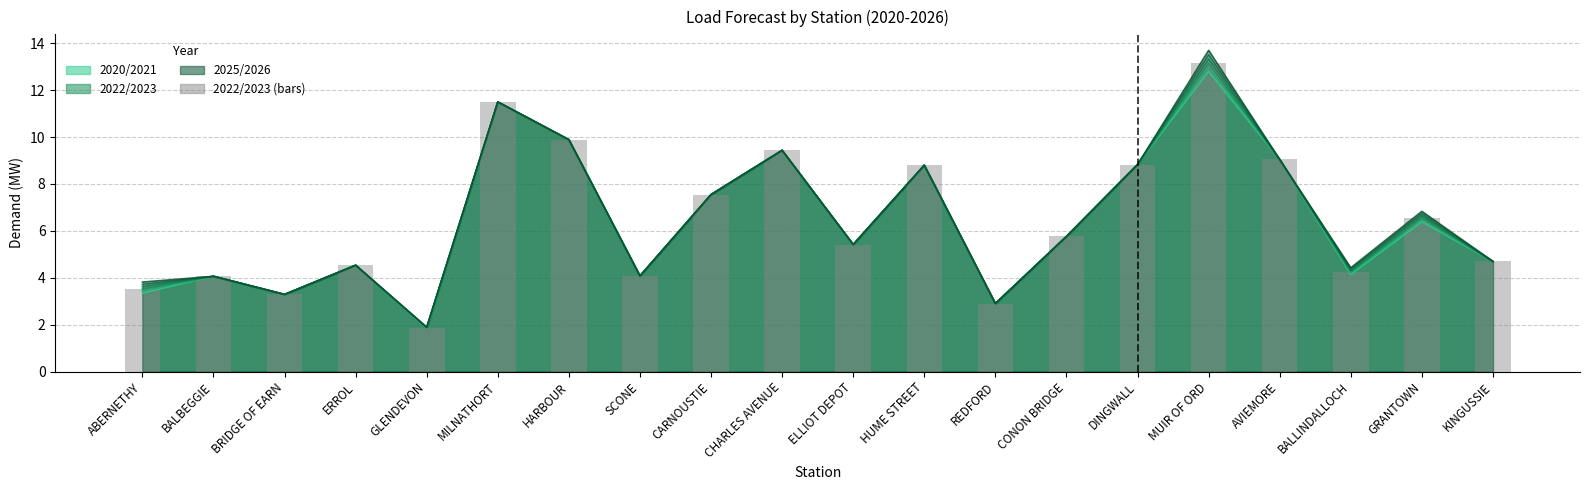

Which has a higher value, KINGUSSIE or ABERNETHY?

KINGUSSIE